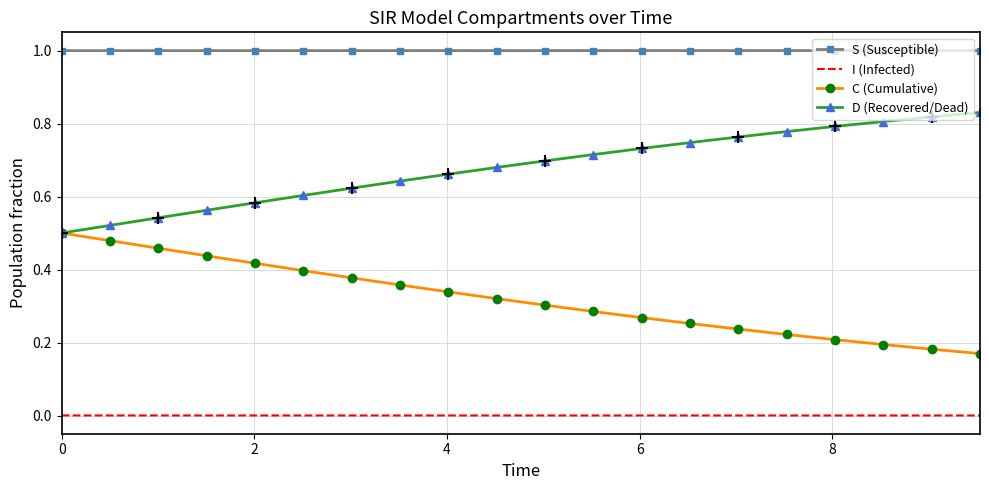

How many lines are shown in the chart?

4